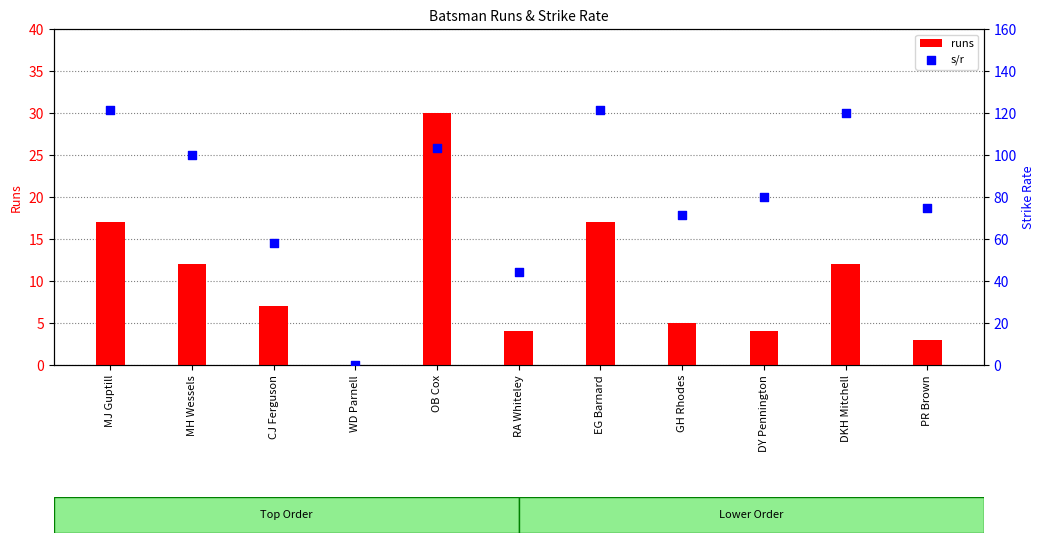

At how many categories does at least one series exceed 107?

3